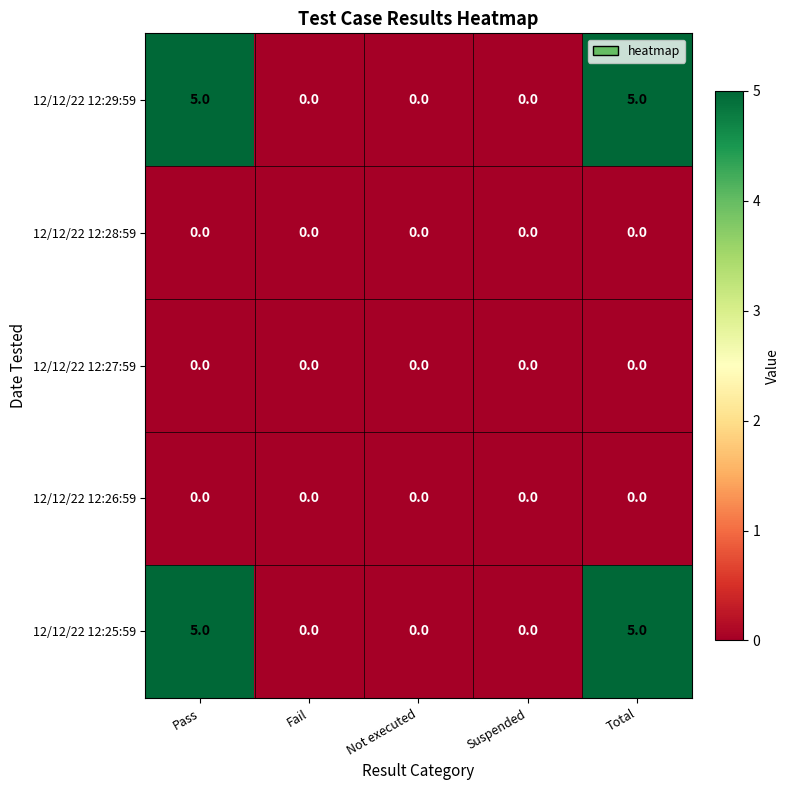

Reading right to left, what are all the values shown in this chart?

12/12/22 12:29:59: 5	0	0	0	5
12/12/22 12:28:59: 0	0	0	0	0
12/12/22 12:27:59: 0	0	0	0	0
12/12/22 12:26:59: 0	0	0	0	0
12/12/22 12:25:59: 5	0	0	0	5